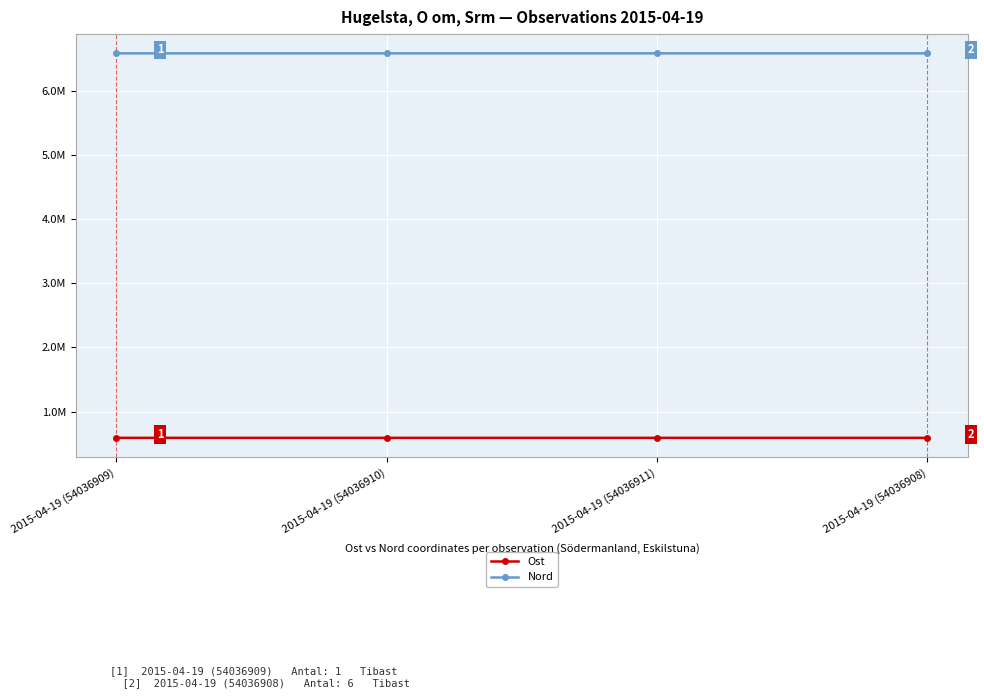

Is this an area chart (filled region under the line)?

No